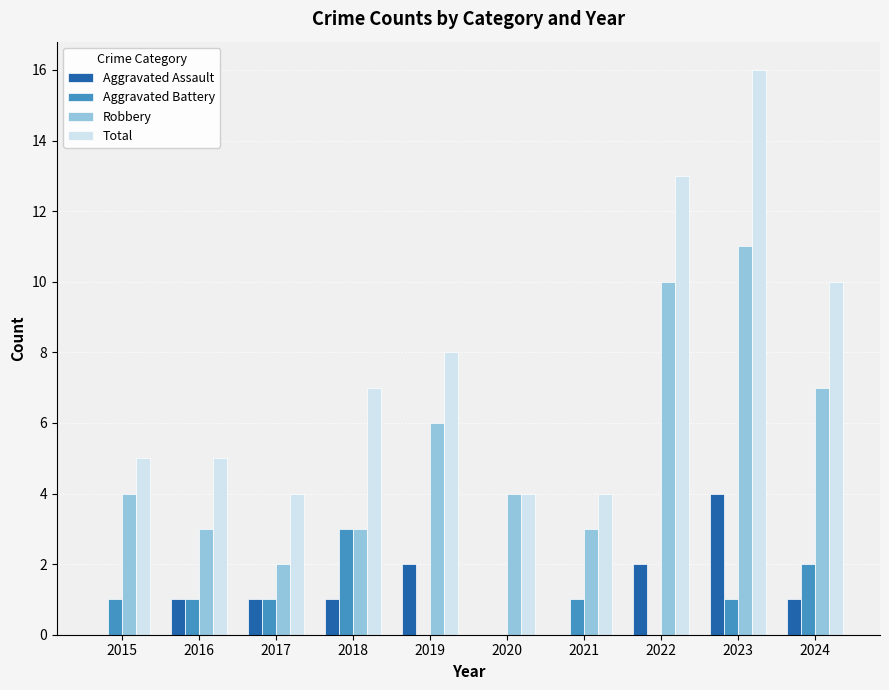

Which series has the widest spread of values?

Total